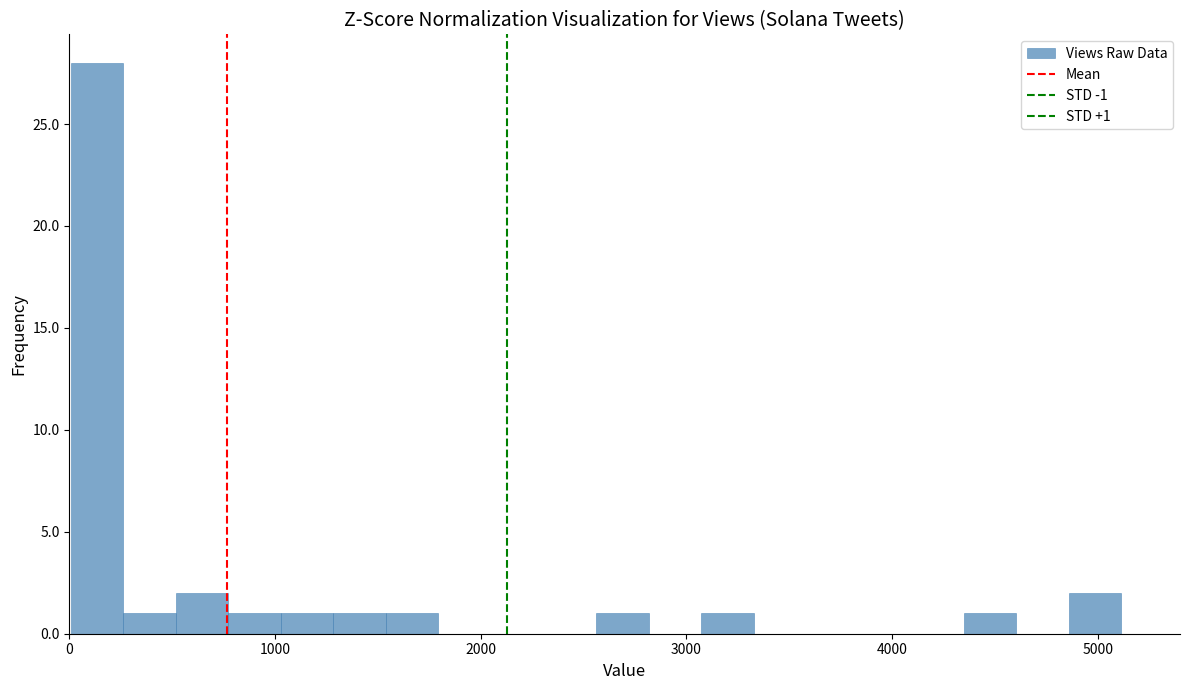

Around what value on the x-axis is the tallest bar? Give the approximate position of its centre, as read against the axis.

100